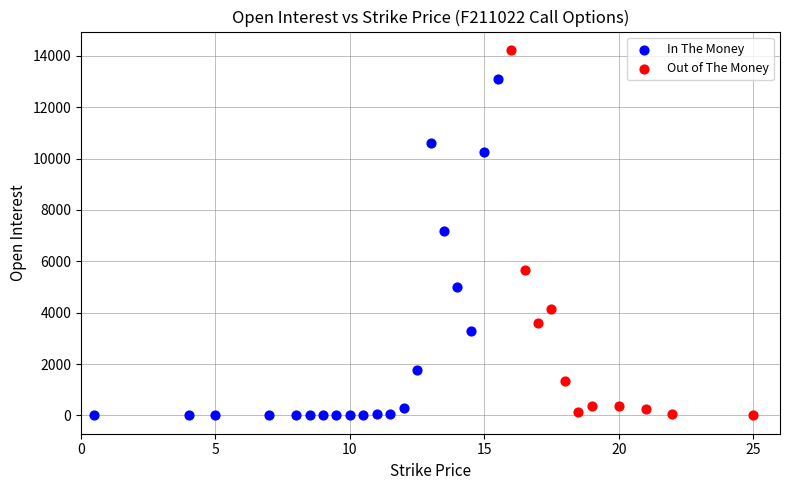

Which series reaches the maximum Y coordinate?

Out of The Money